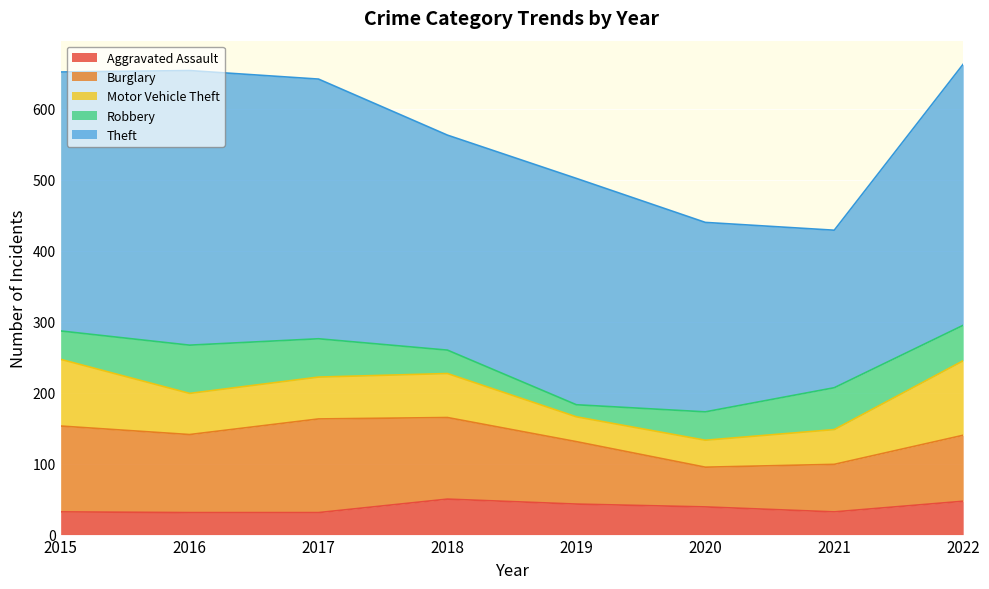

Which series has the largest total across all categories?

Theft